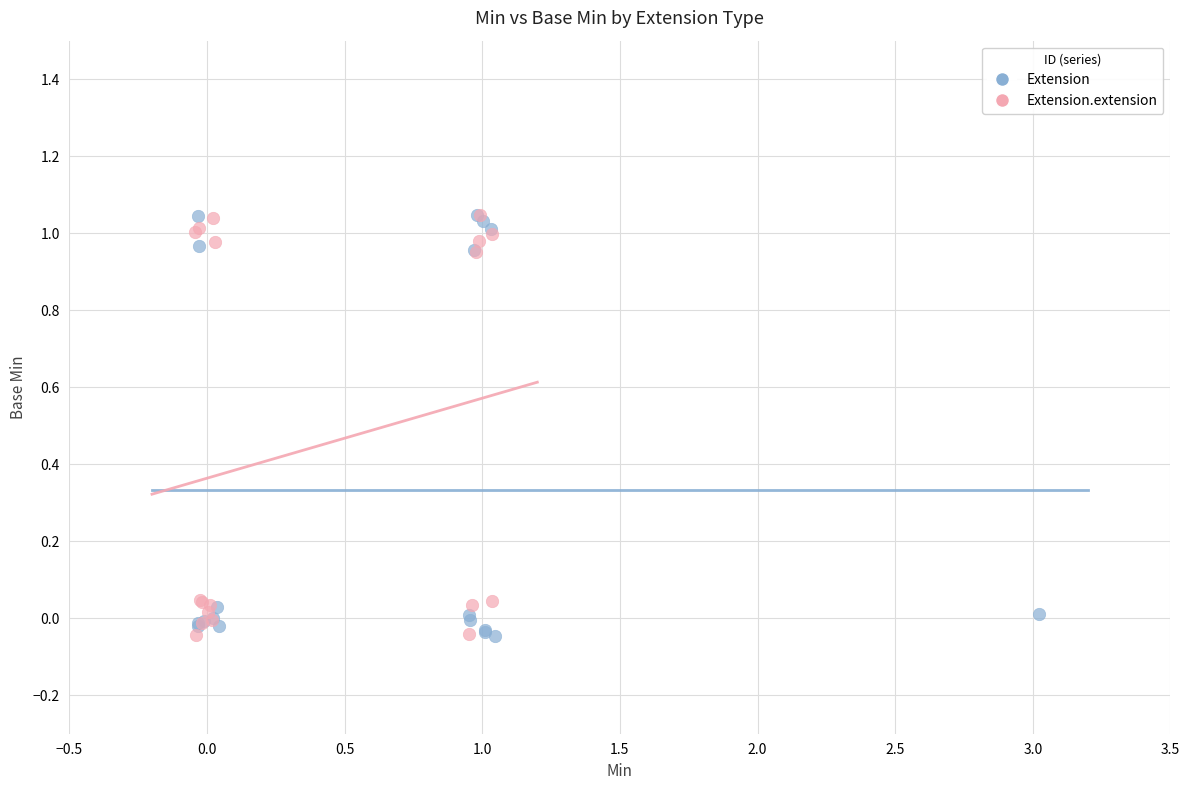

What are all the series names shown in the legend?

Extension, Extension.extension